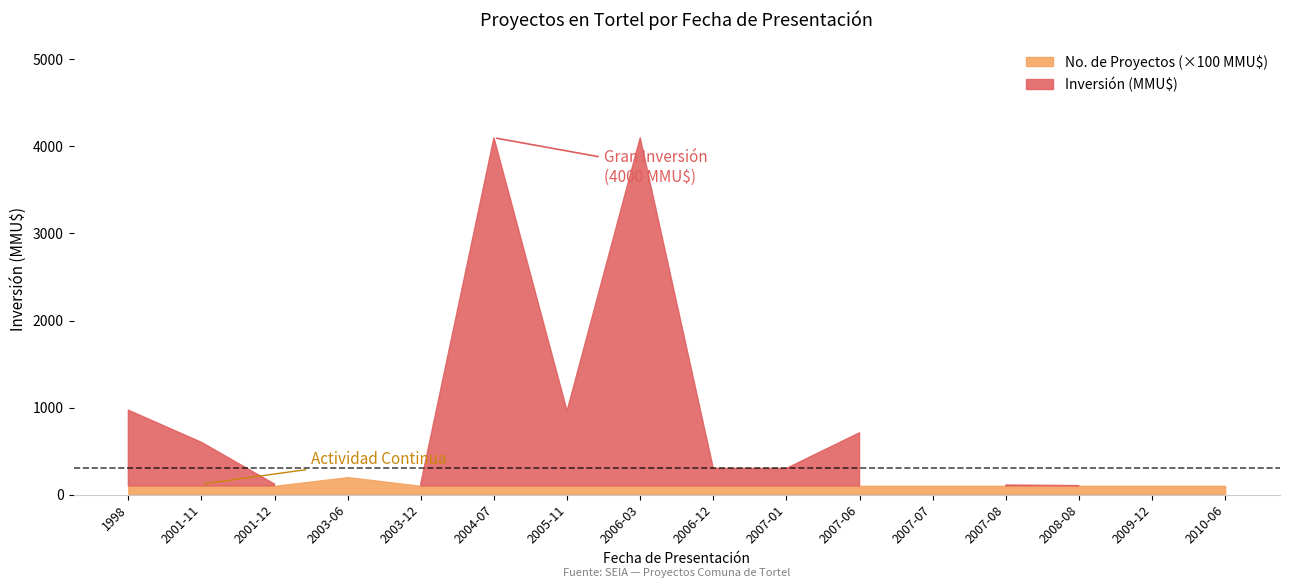

List the labels in order of No. de Proyectos value, largest first.

2003-06, 1998, 2001-11, 2001-12, 2003-12, 2004-07, 2005-11, 2006-03, 2006-12, 2007-01, 2007-06, 2007-07, 2007-08, 2008-08, 2009-12, 2010-06